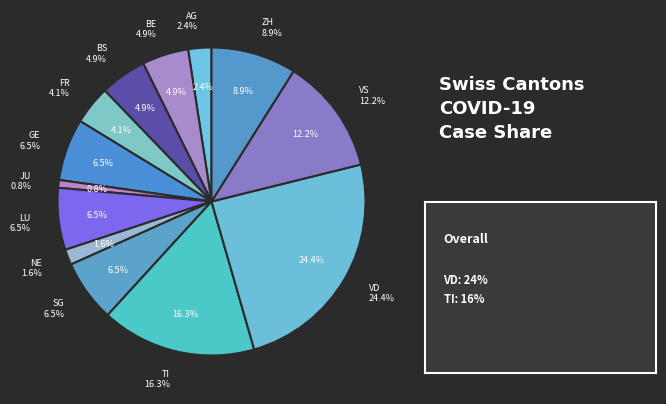

To the nearest percent, what is the difference between the largest and smallest slice percentages?

24%